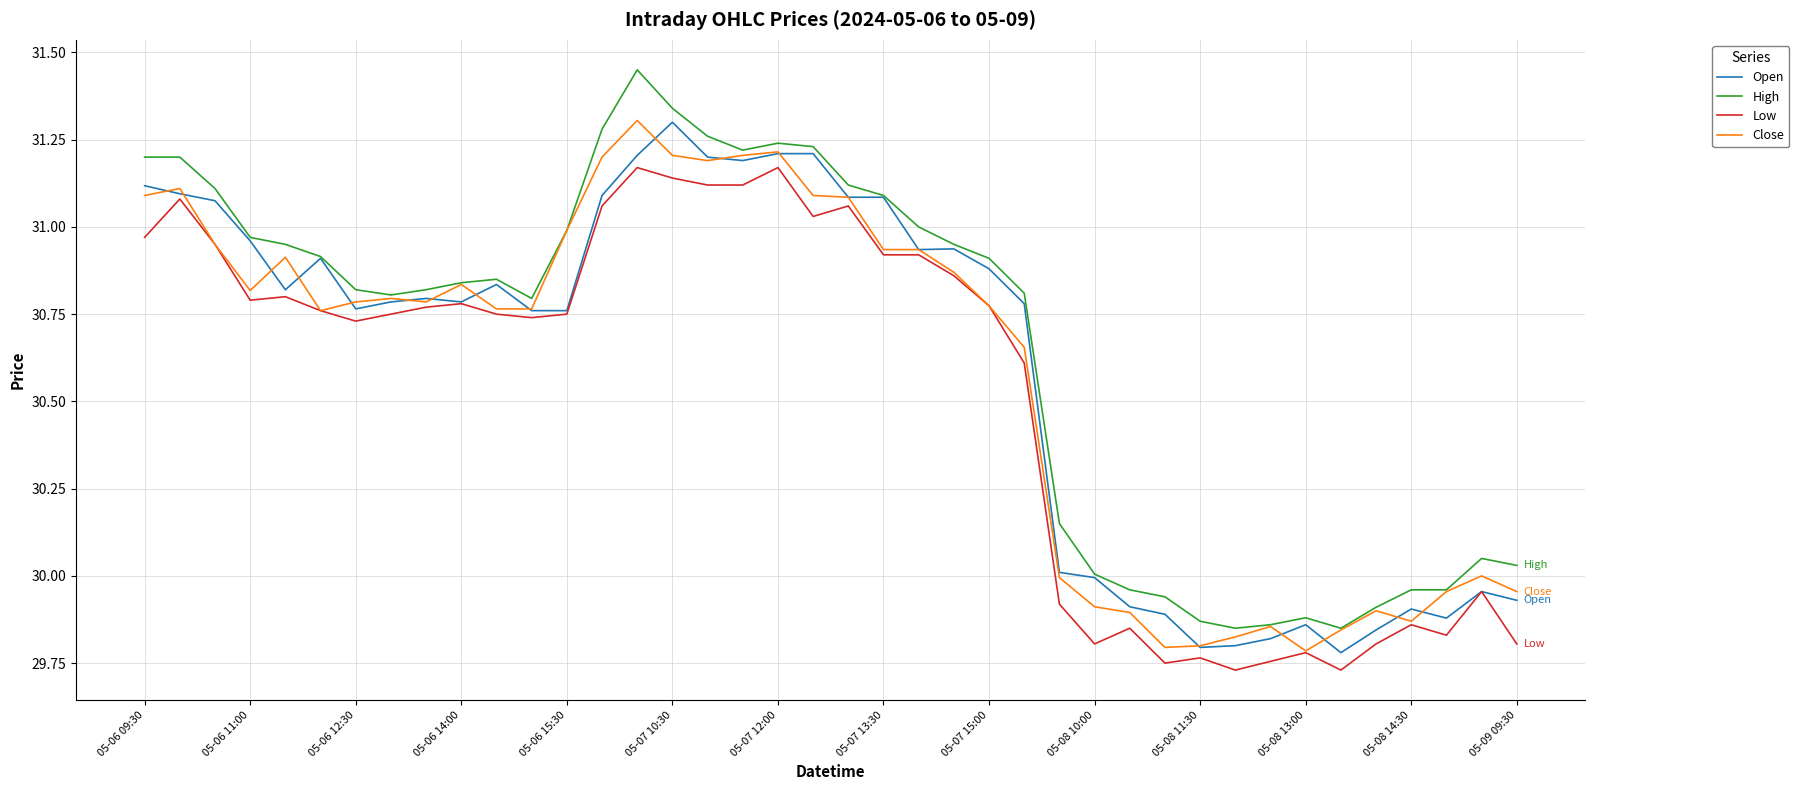

True or false: Low and High cross at least once.

False